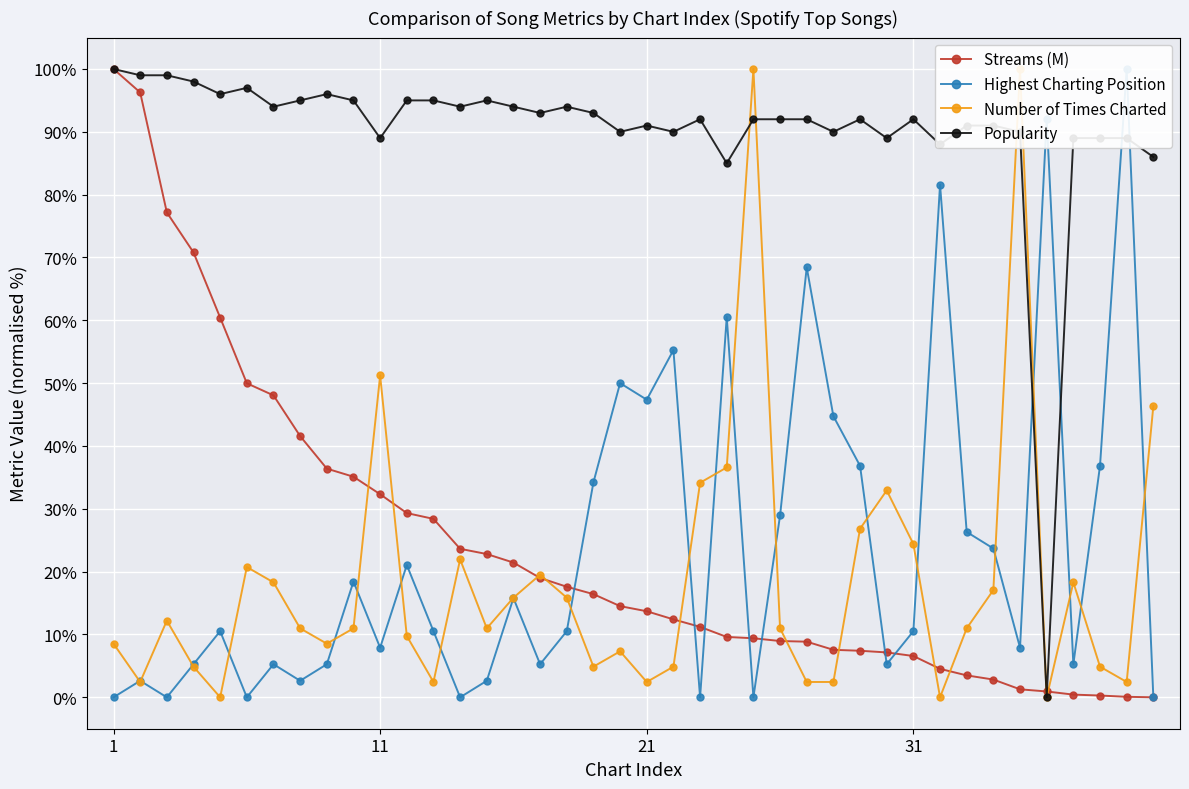

True or false: Popularity has more than 2 points higher than both neighbors.

True